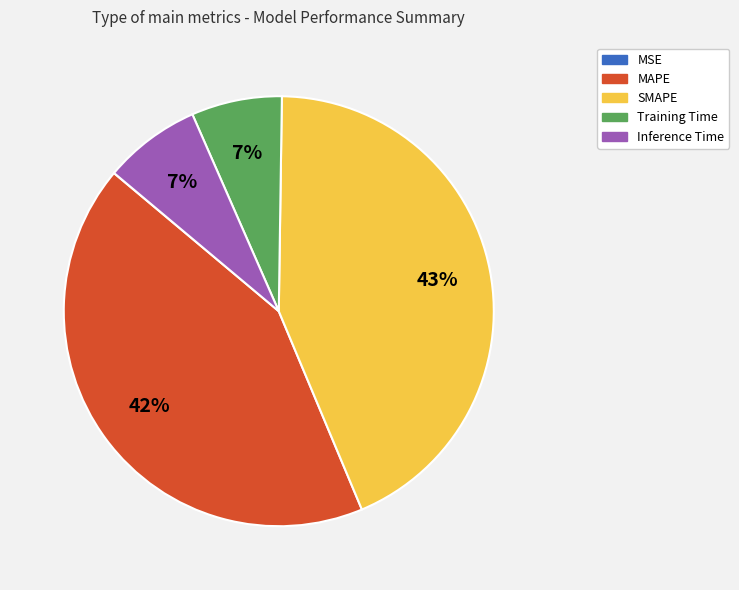

Which has a higher value, SMAPE or Inference Time?

SMAPE